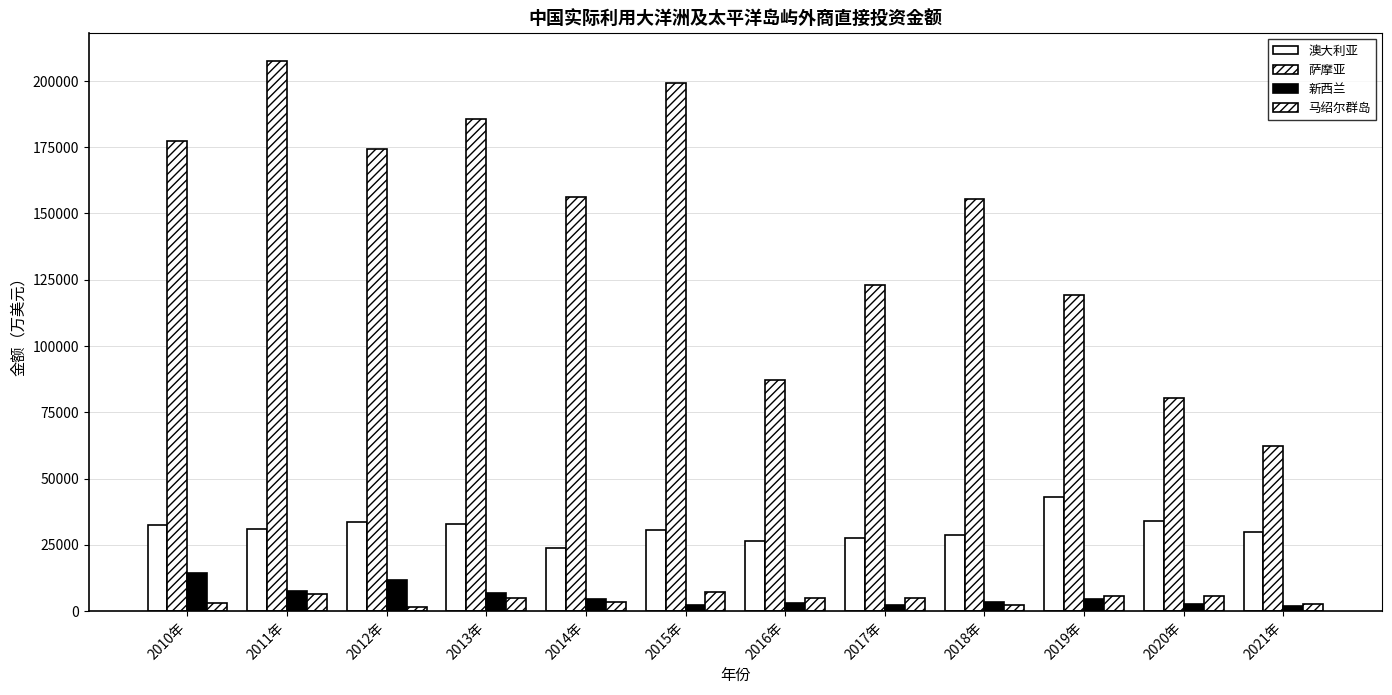

At which label does 新西兰 first exceed 4405?

2010年